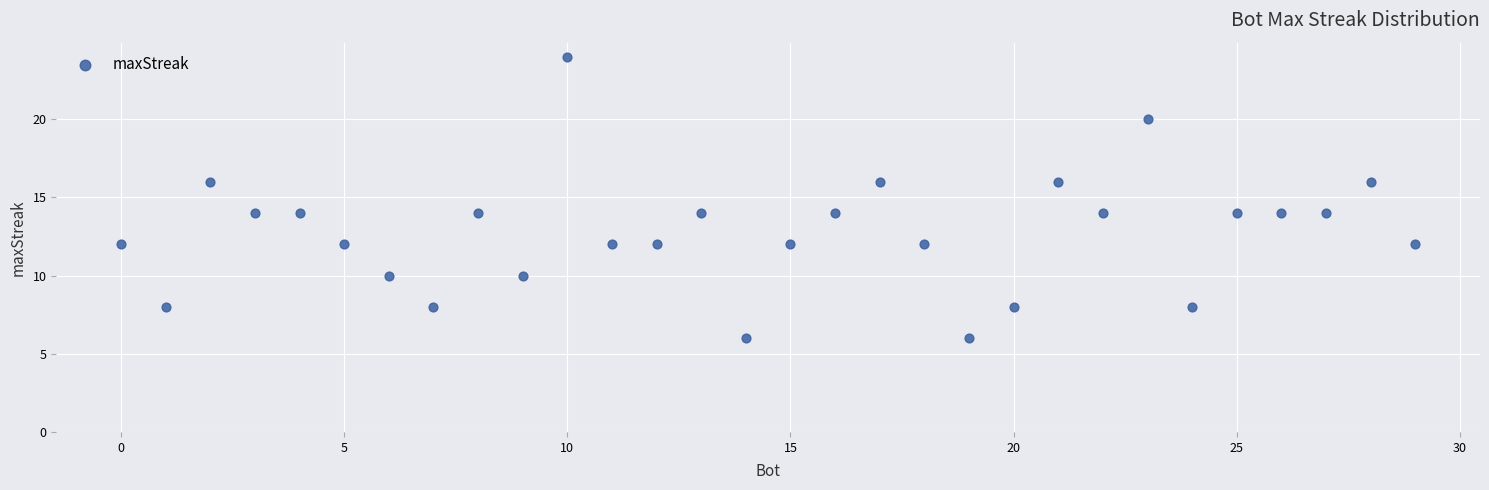

What is the range of X values (max minus min)?

29